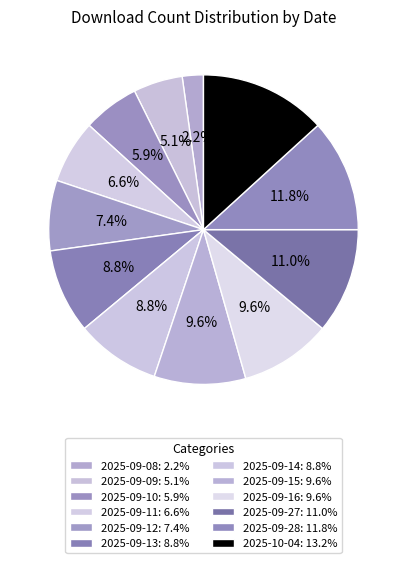

How many slices are in this pie chart?

12